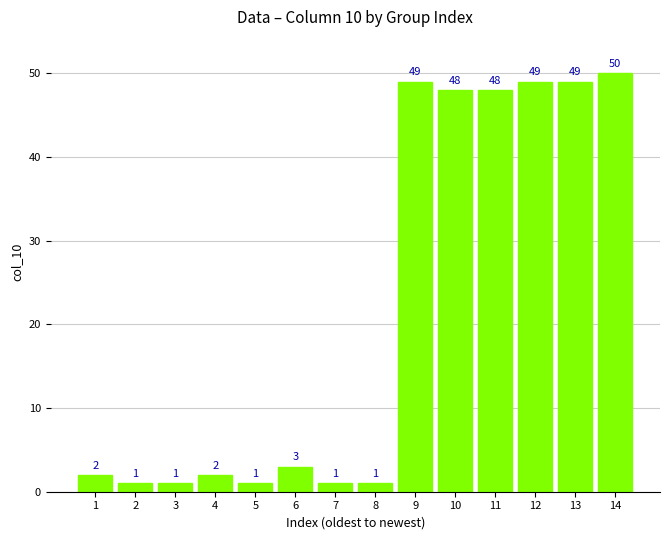

True or false: the data shows 3 at 6.

True